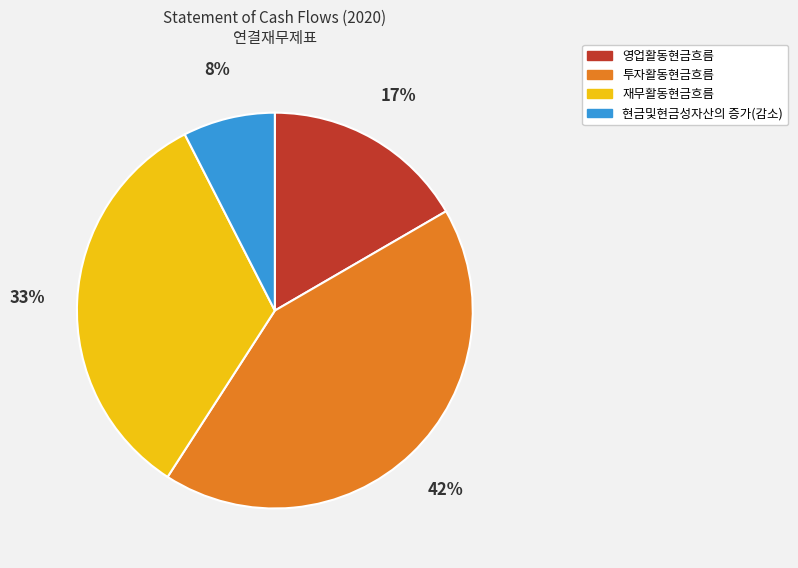

Is there a majority slice in this chart?

No